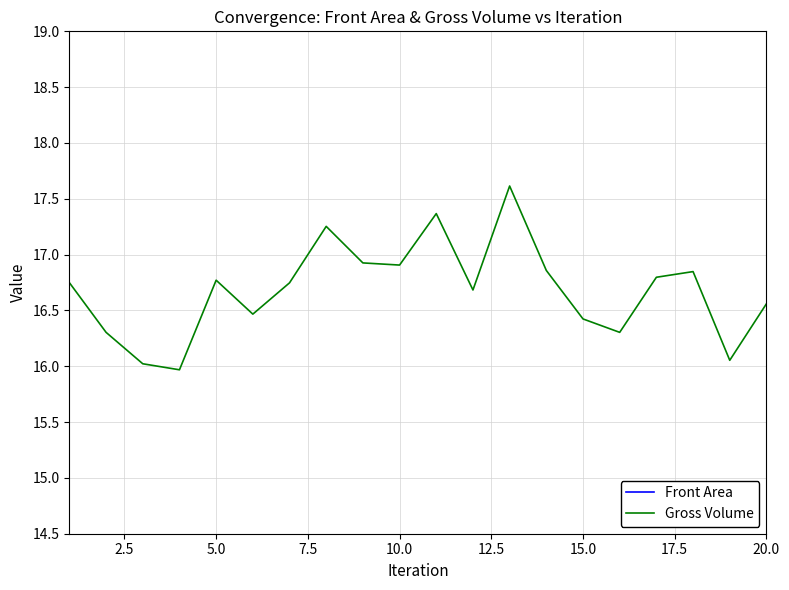

The Gross Volume series shows 24.2 at 15.0. True or false?

False